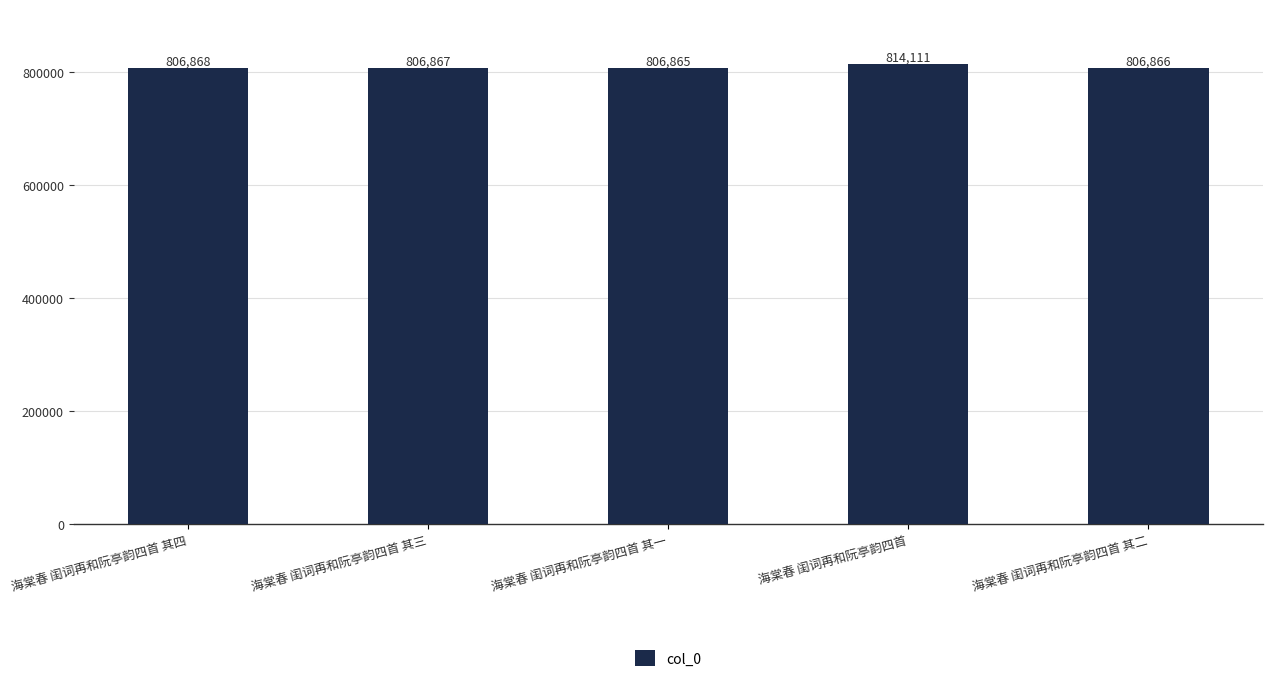

How many data points does each series have?

5